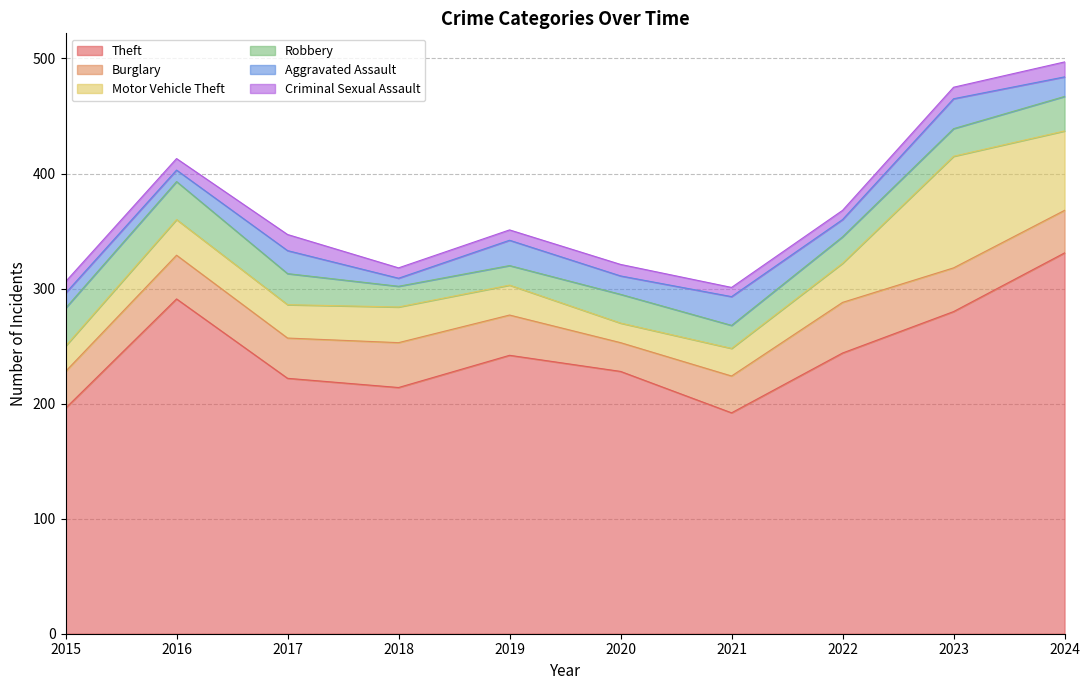

Is the value of Motor Vehicle Theft at 2018 greater than the value of Criminal Sexual Assault at 2016?

Yes